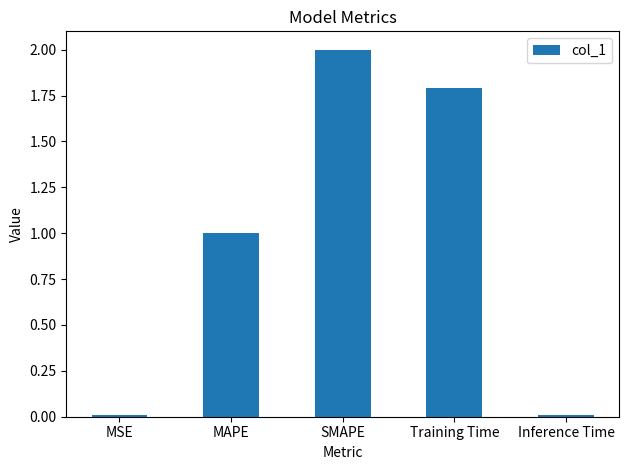

What is the average value?

1.0